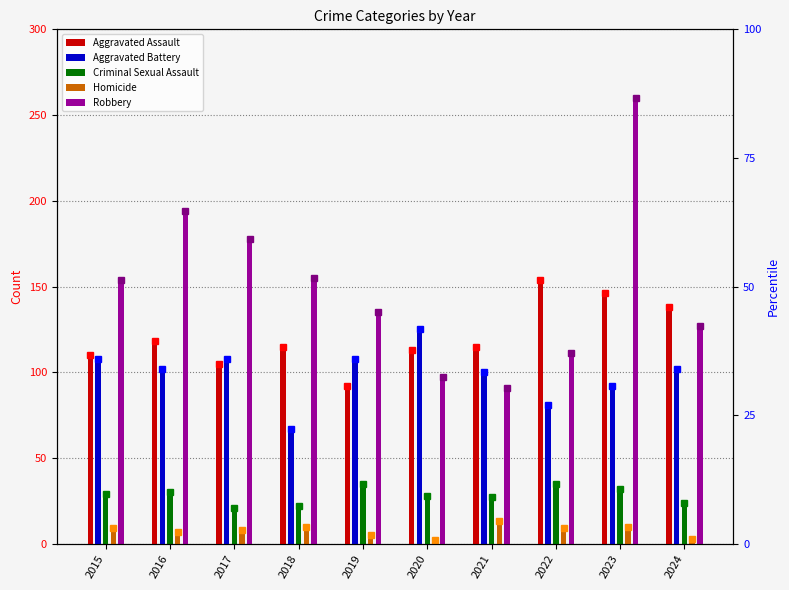

List the series in order of their peak value, lowest first.

Homicide, Criminal Sexual Assault, Aggravated Battery, Aggravated Assault, Robbery